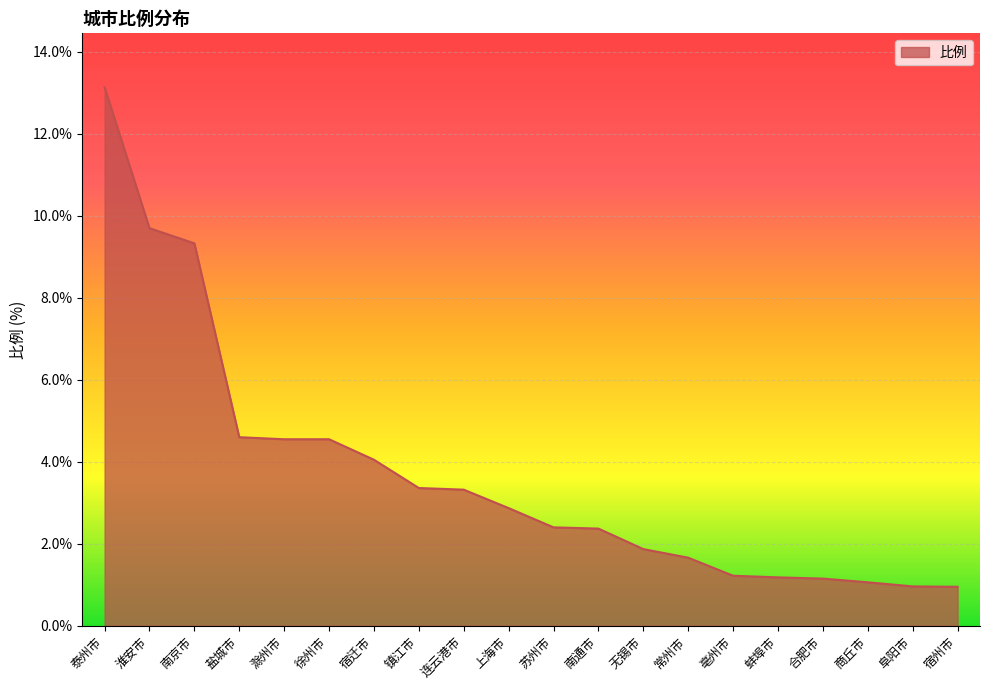

True or false: the data shows 1.2 at 蚌埠市.

True